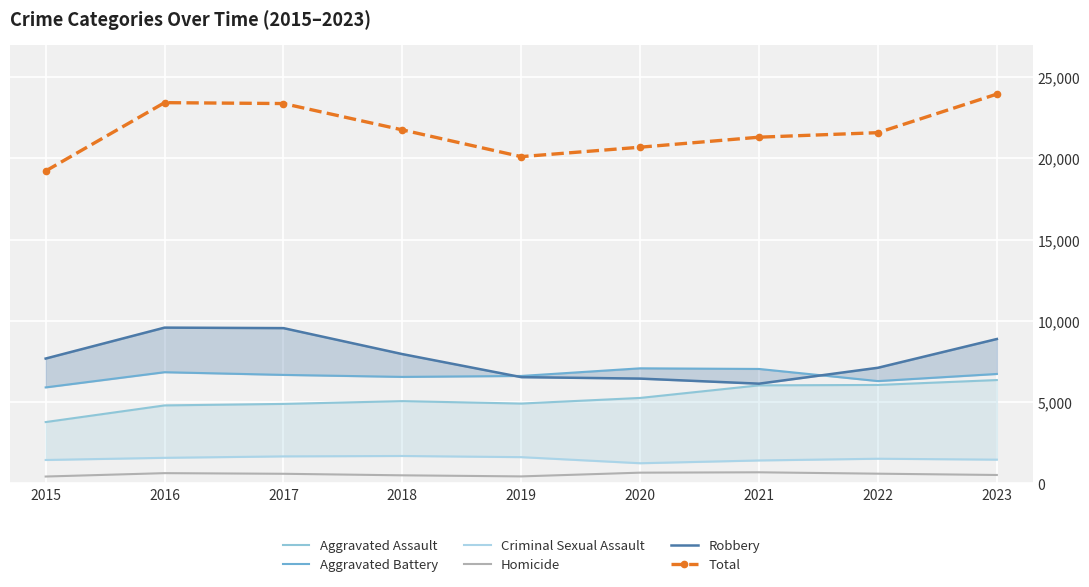

What is the spread (max minus min) of values at 2016?

22805